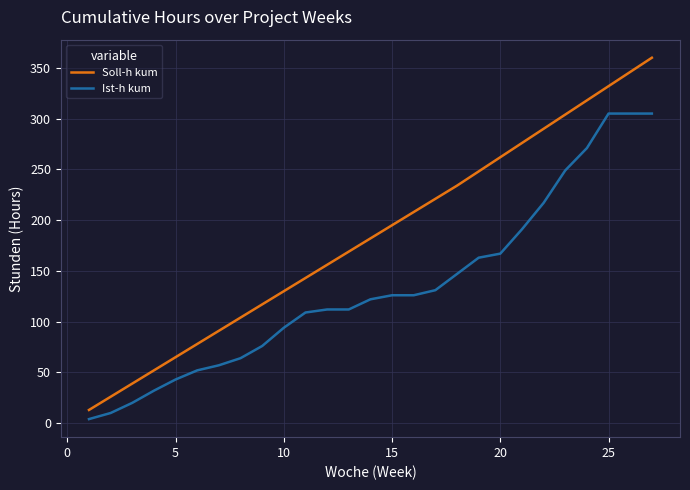

Which series has the largest range (max minus min)?

Soll-h kum